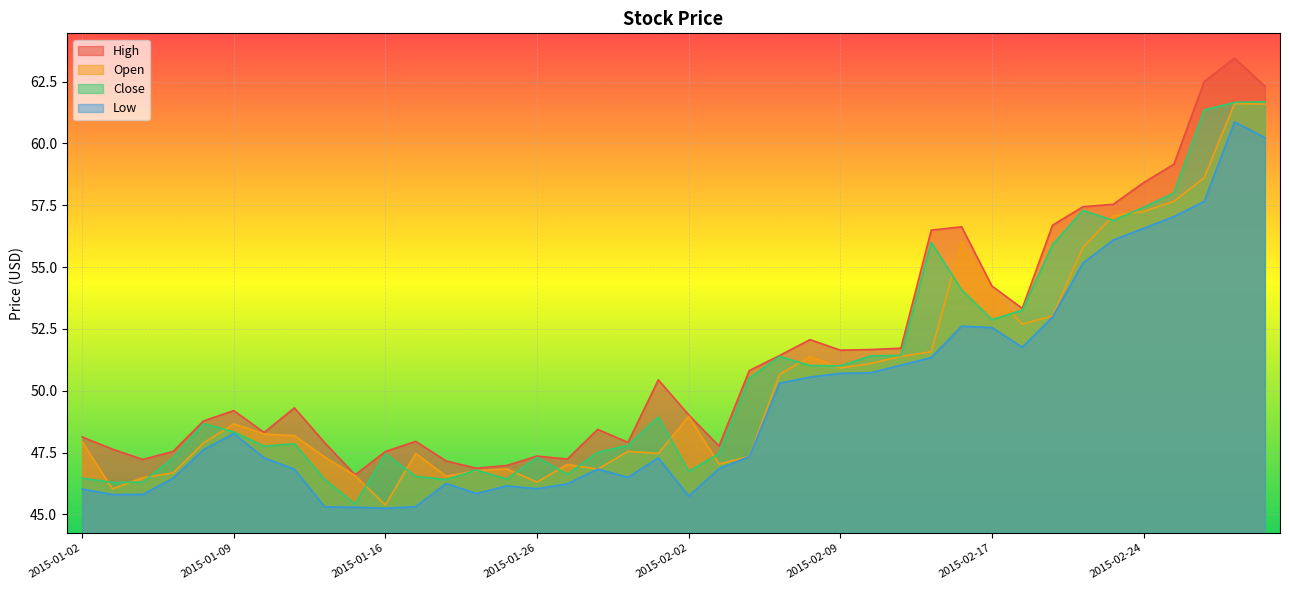

What position from the right is 2015-01-21?

28